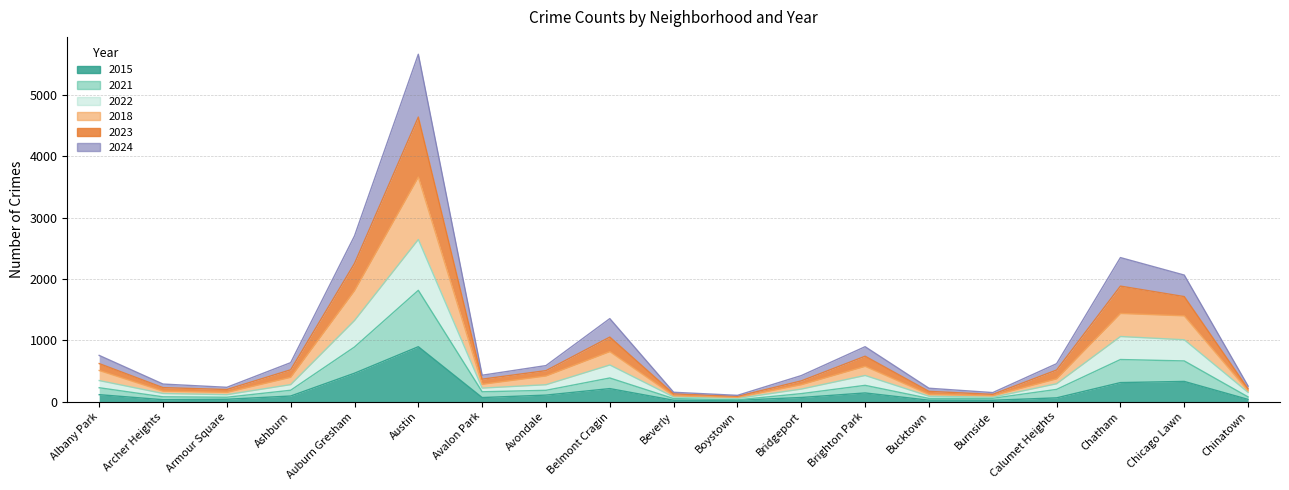

At which label is 2022 closest to 1347?

Auburn Gresham